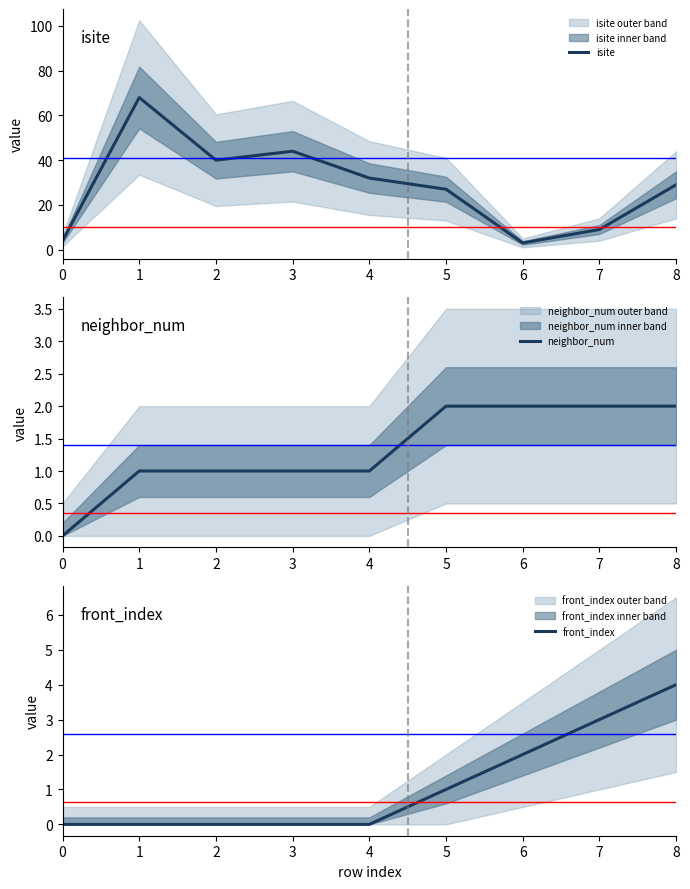

True or false: neighbor_num and front_index intersect in this chart.

False